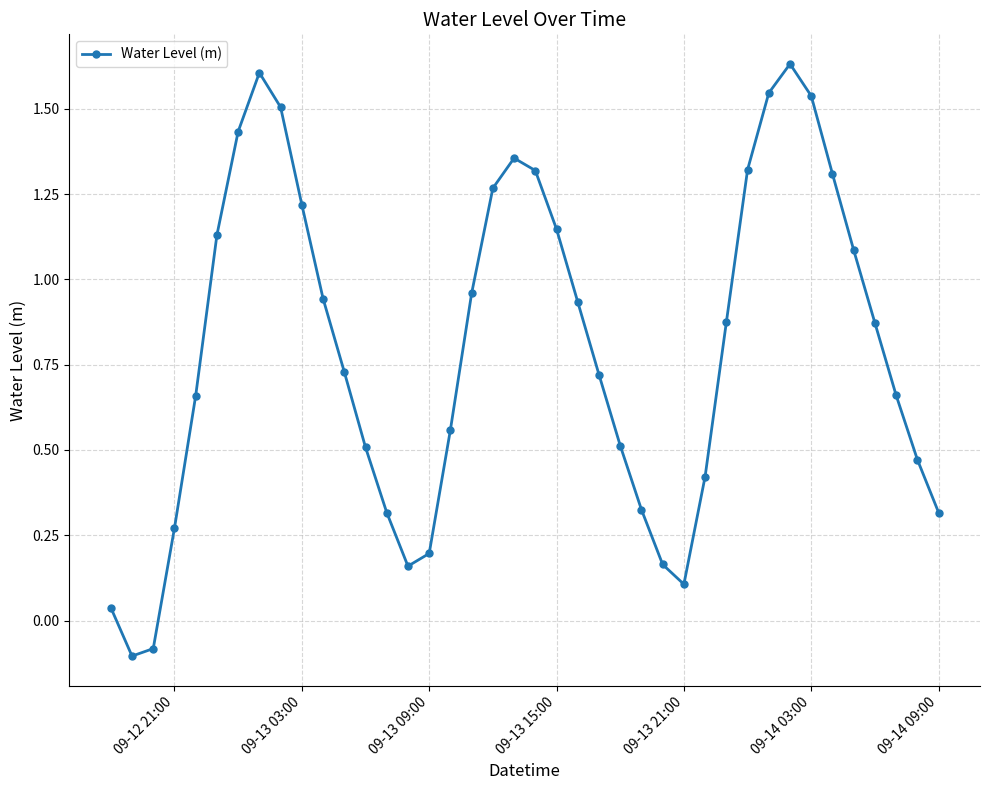

What is the difference between the maximum and minimum values?

1.7